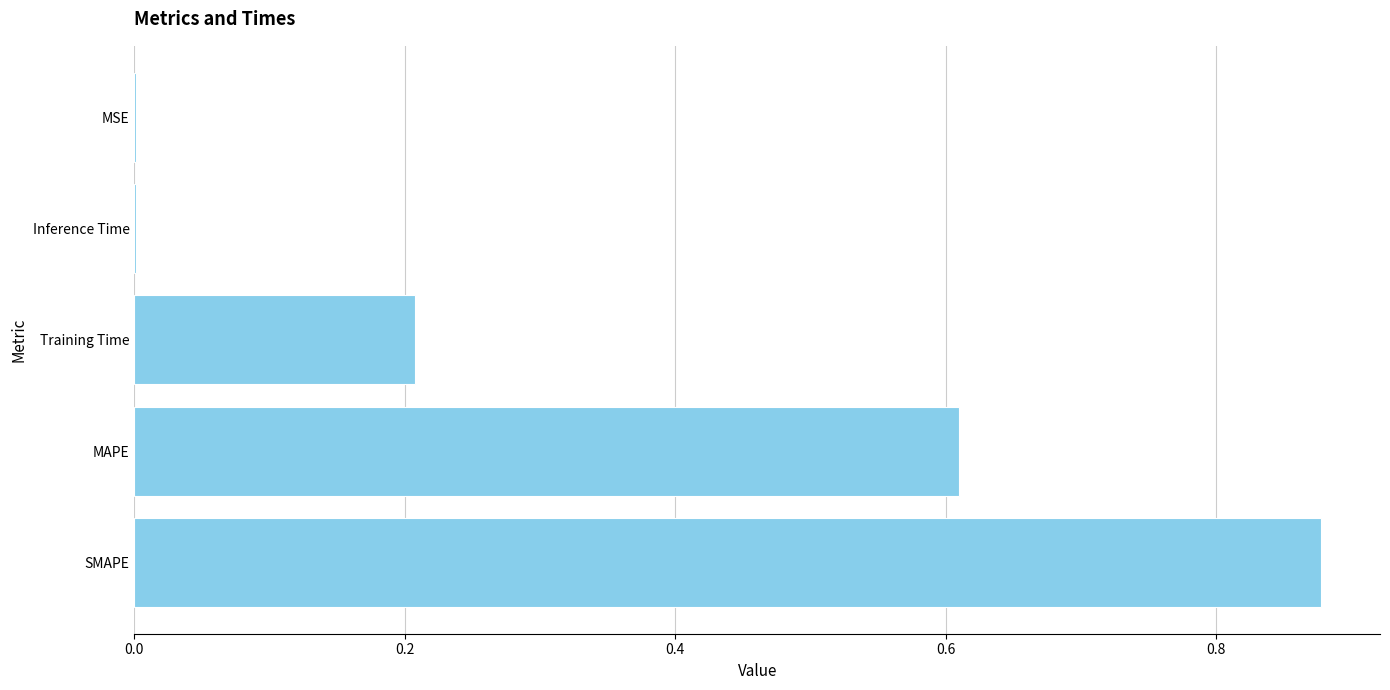

Which category has the highest value across all series?

SMAPE